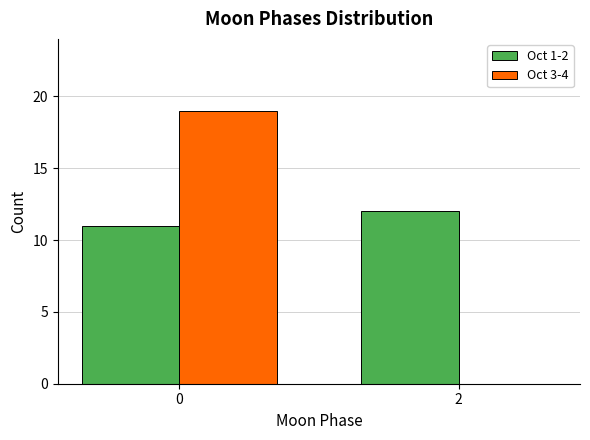

Reading left to right, transcribe all the data shown in this chart.

Oct 1-2: 0=11	2=12
Oct 3-4: 0=19	2=0